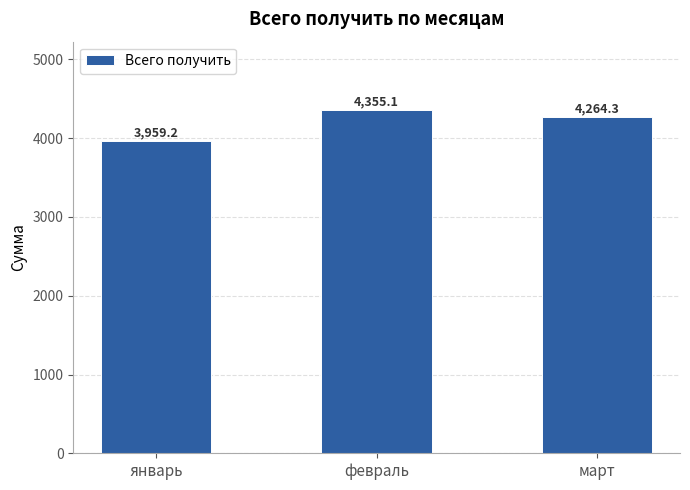

Reading left to right, list all the values displayed in this chart.

3959.2	4355.1	4264.3